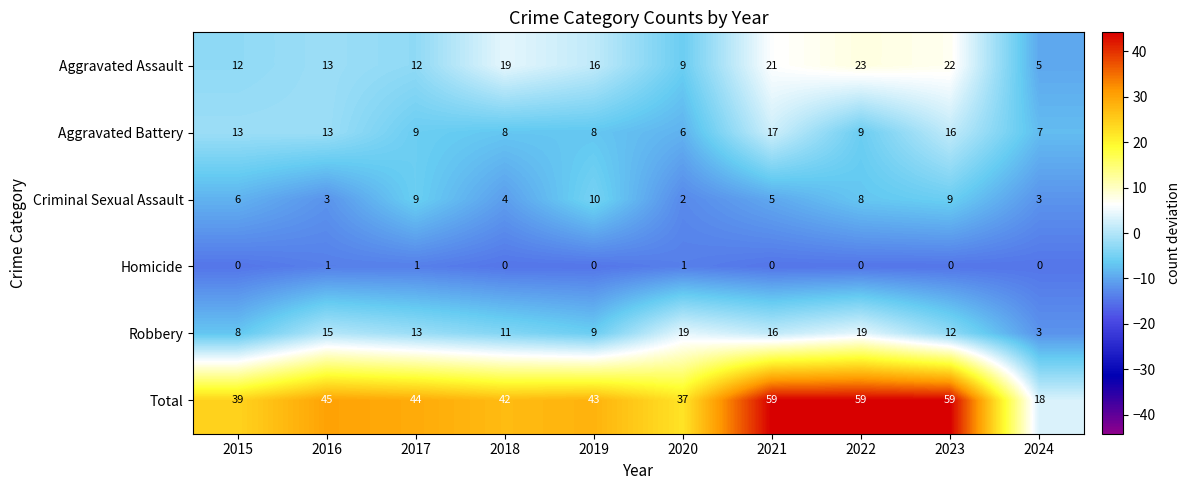

Which series has the largest total across all categories?

Total